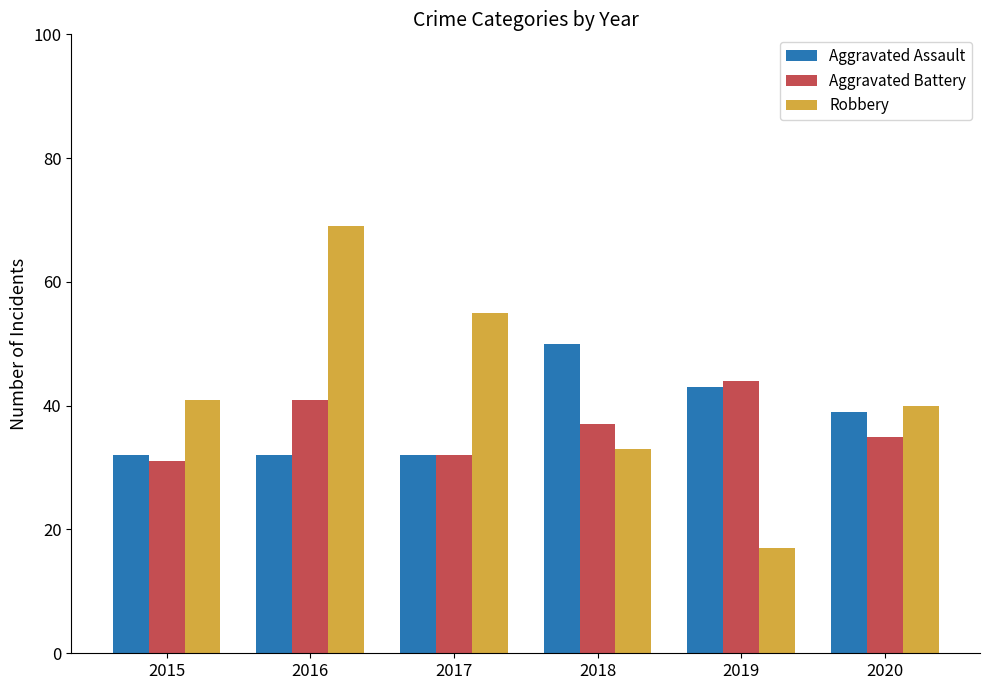

What is the total value across all series at 2019?

104